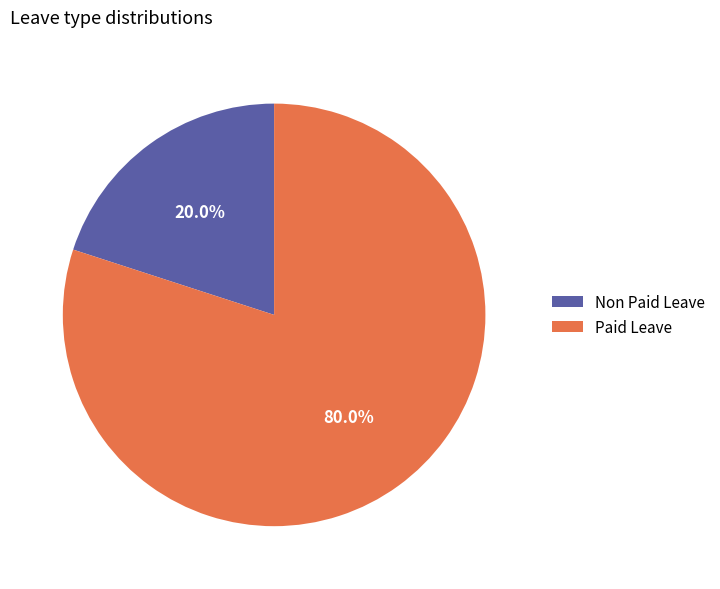

Approximately how many times larger is the value at Paid Leave compared to Non Paid Leave?

4.0